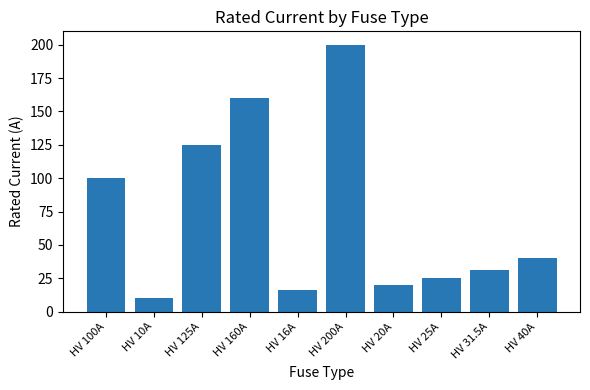

The chart shows a value of 31.5 at HV 31.5A. True or false?

True